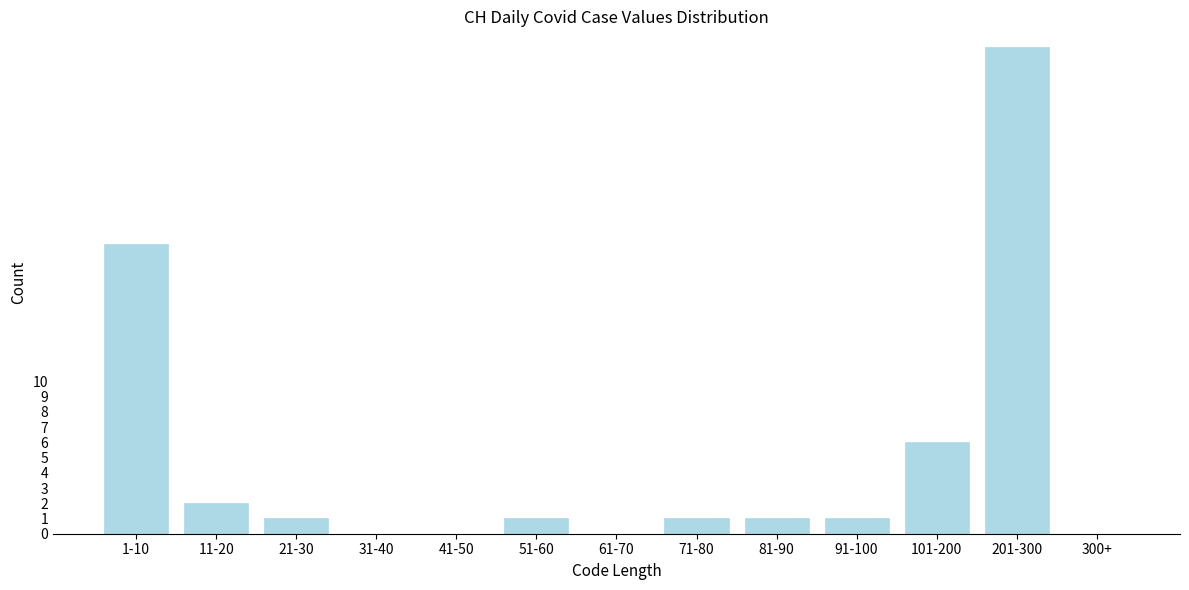

Reading left to right, extract all data points from this chart.

1-10=19	11-20=2	21-30=1	31-40=0	41-50=0	51-60=1	61-70=0	71-80=1	81-90=1	91-100=1	101-200=6	201-300=32	300+=0